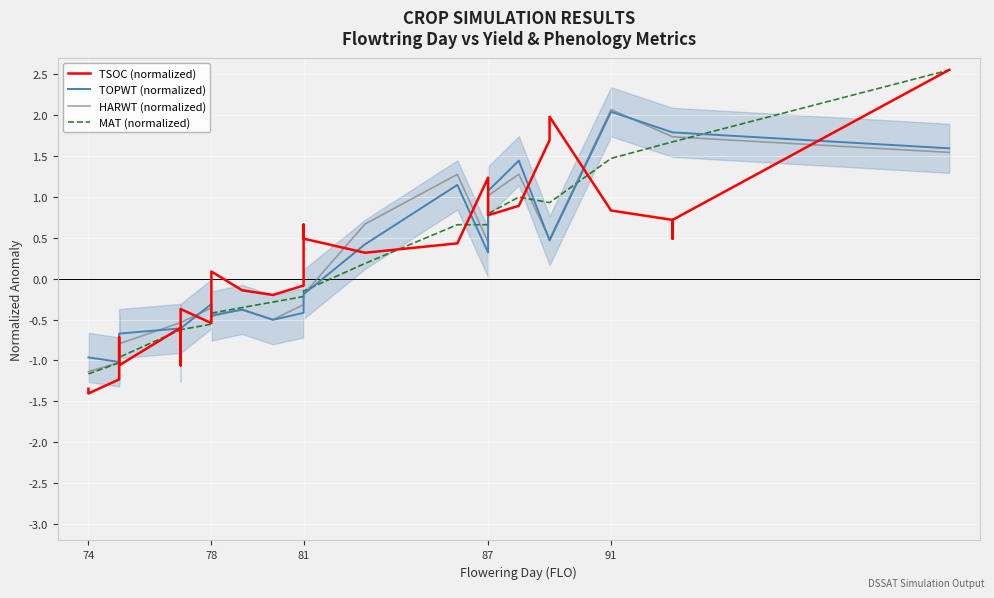

At how many categories does at least one series exceed -1?

31